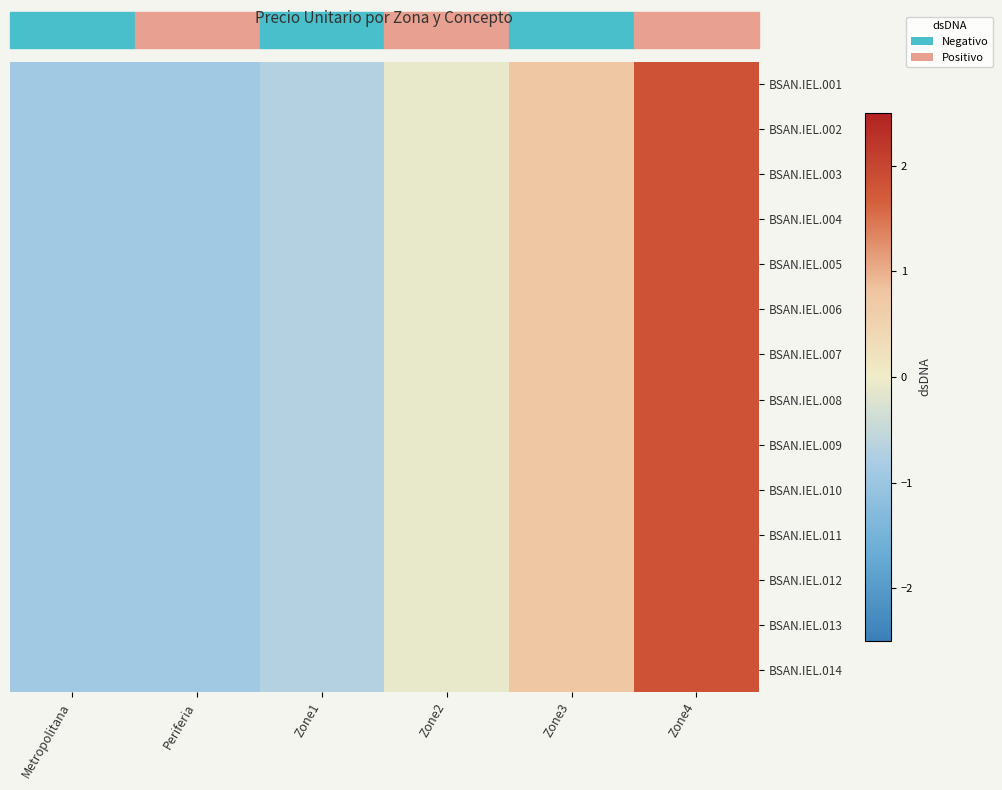

List the series in order of their peak value, highest first.

BSAN.IEL.005, BSAN.IEL.014, BSAN.IEL.011, BSAN.IEL.007, BSAN.IEL.004, BSAN.IEL.013, BSAN.IEL.010, BSAN.IEL.001, BSAN.IEL.002, BSAN.IEL.008, BSAN.IEL.009, BSAN.IEL.012, BSAN.IEL.003, BSAN.IEL.006